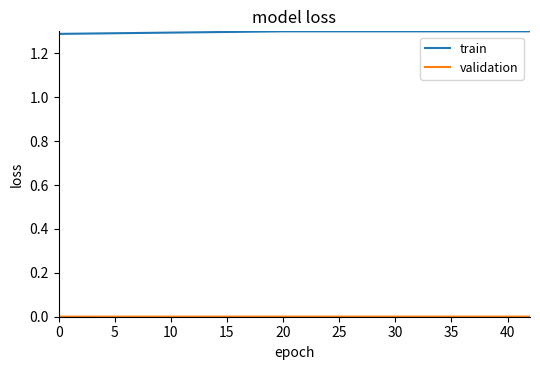

What is the sum of all train values?

3.9